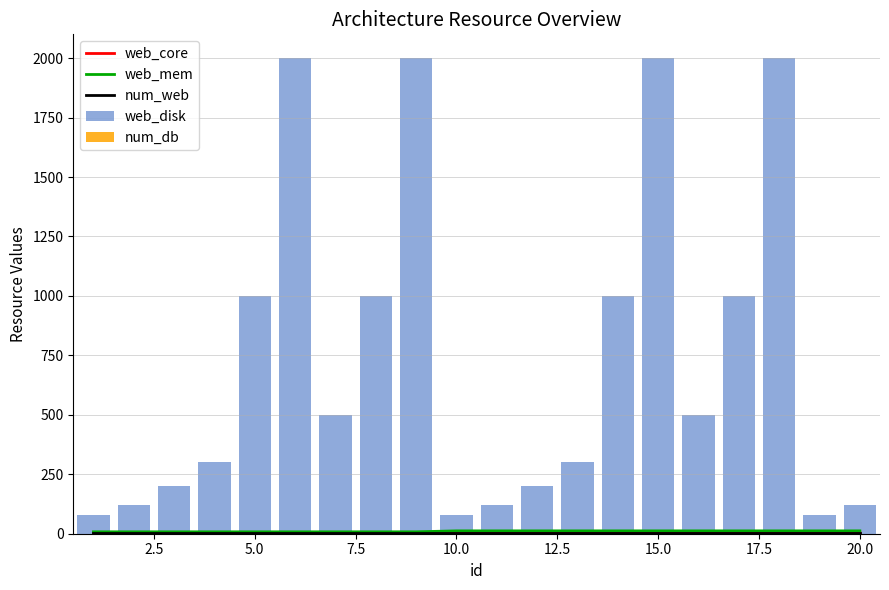

What is the lowest value of the num_web series?

1